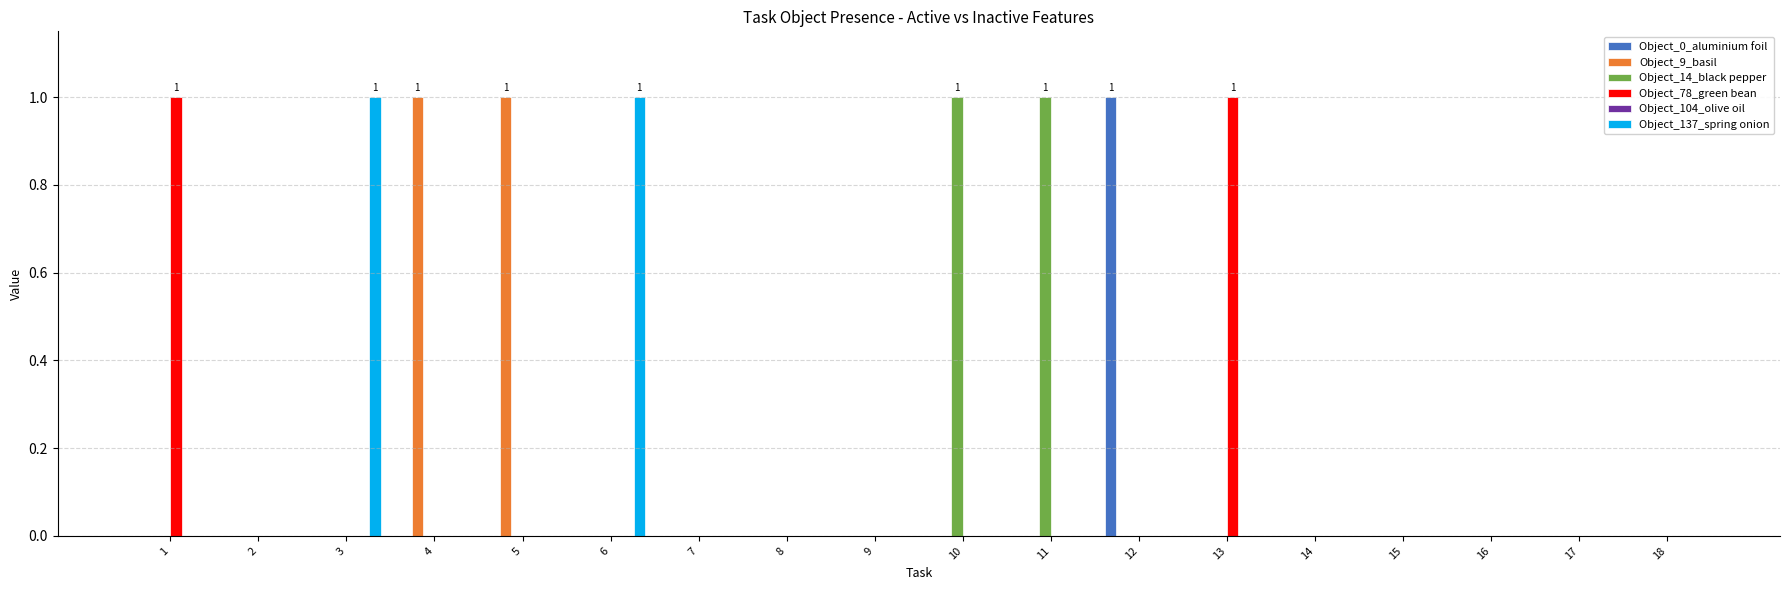

The value of Object_9_basil at 5 is 1. True or false?

True